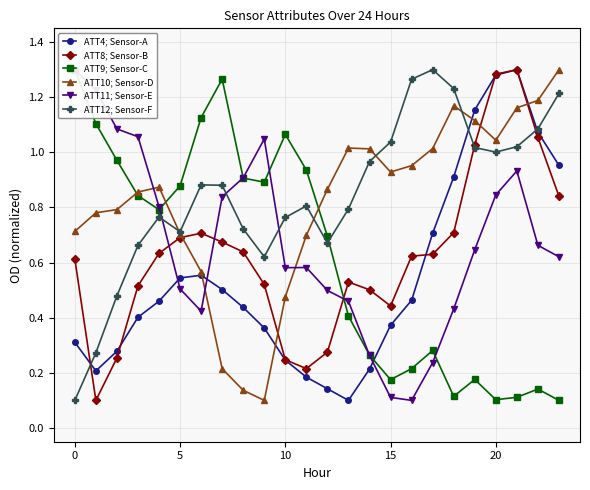

Is it true that ATT11; Sensor-E equals 0.3 at 14?

True